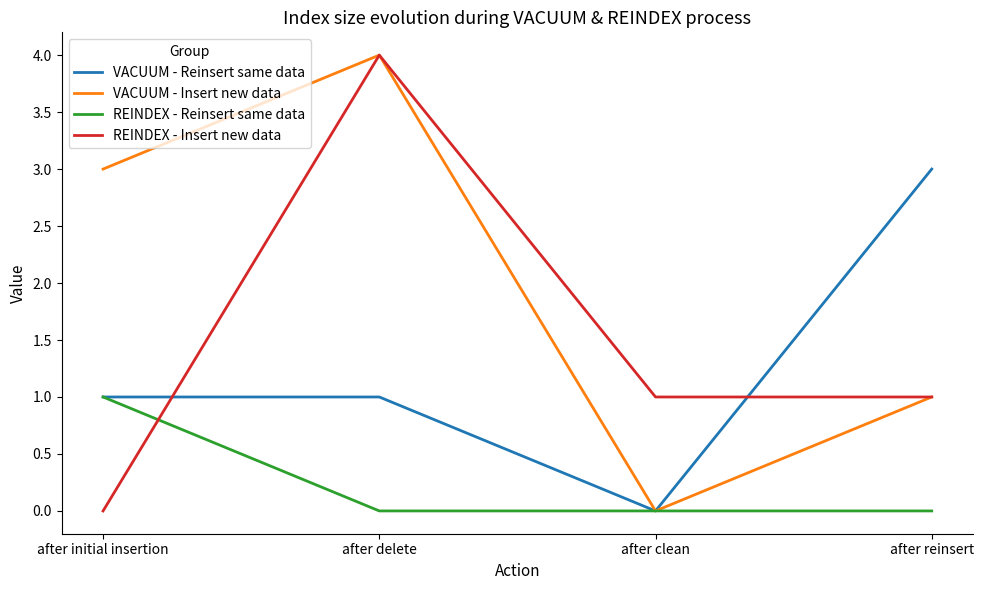

Which series ends up on top after the final intersection of REINDEX - Insert new data and REINDEX - Reinsert same data?

REINDEX - Insert new data